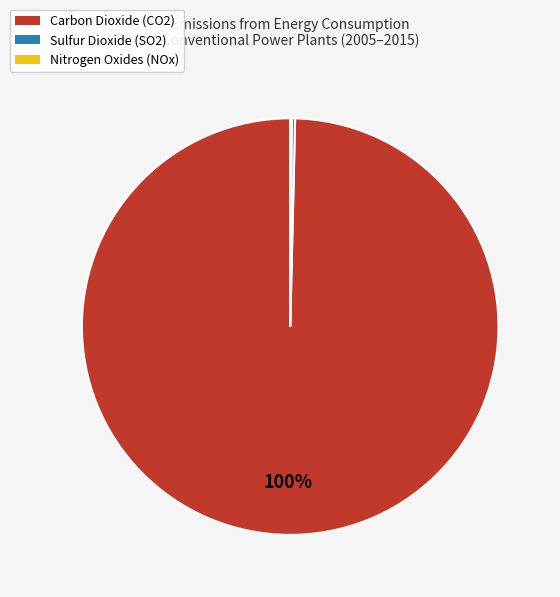

What is the majority slice?

Carbon Dioxide (CO2)